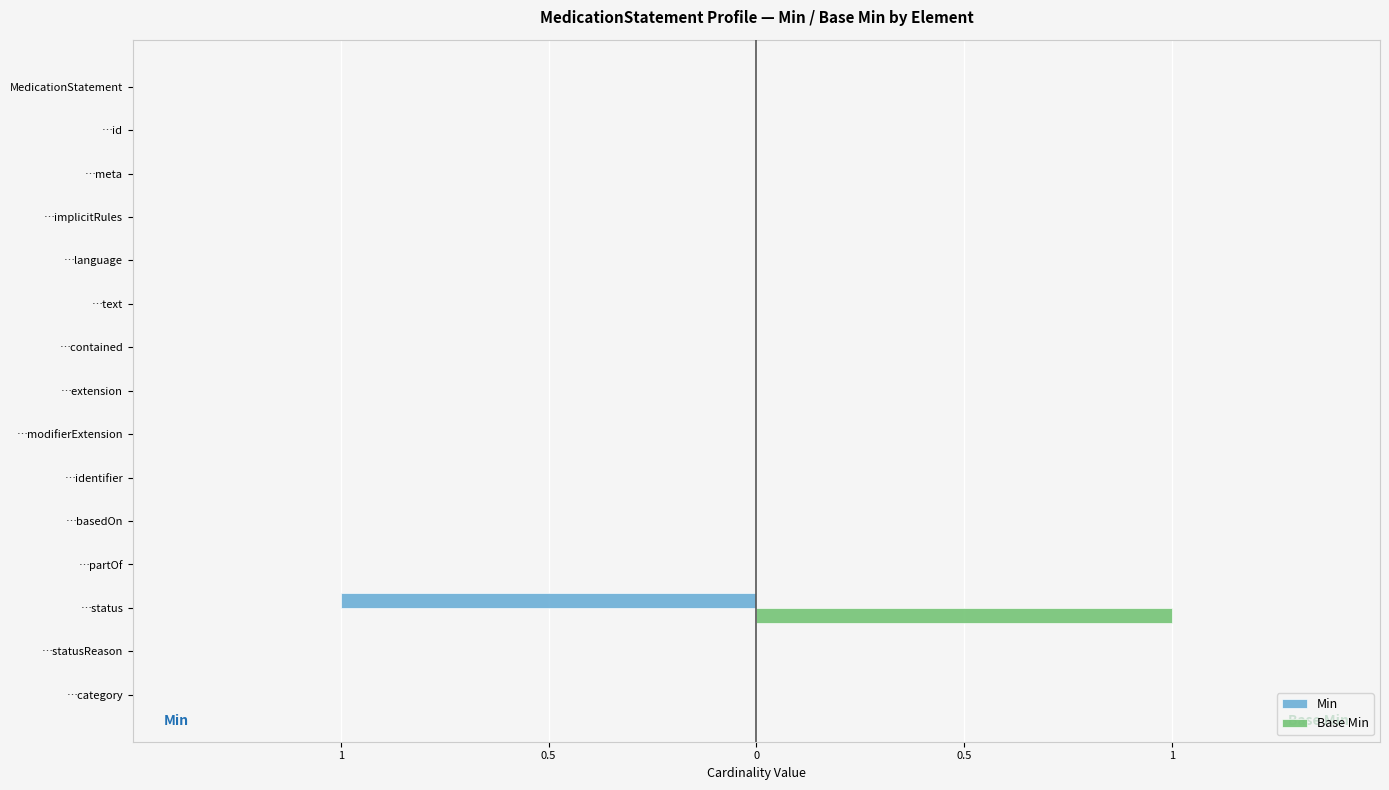

What are all the series names shown in the legend?

Min, Base Min